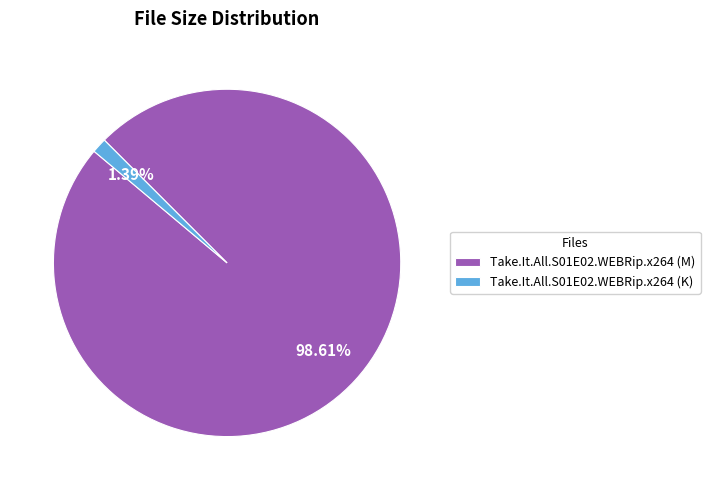

To the nearest percent, what percentage of the pie is Take.It.All.S01E02.WEBRip.x264 (M)?

99%